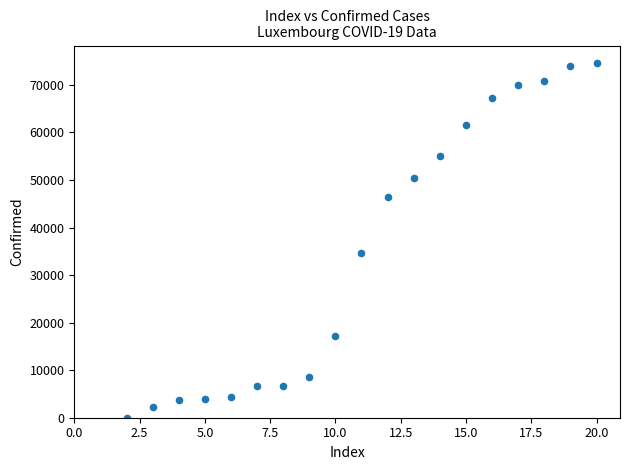

What Y value in the scatter plot is closest to 37273?

34678